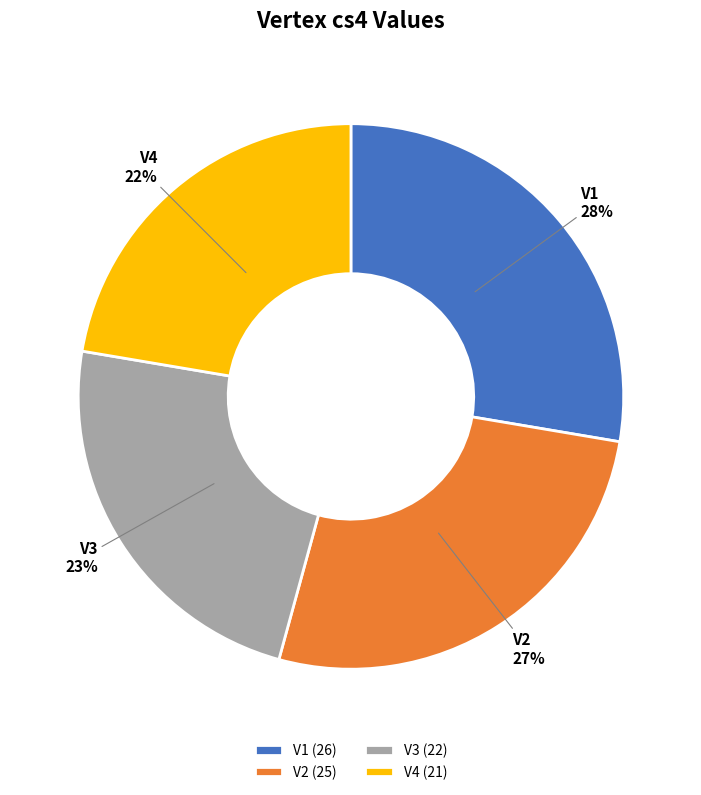

To the nearest percent, what percentage of the pie is V4?

22%